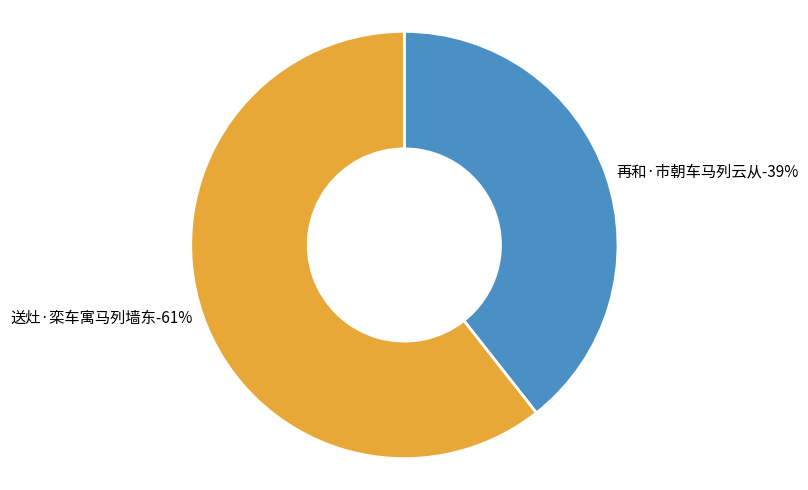

Which slice is the smallest?

再和·市朝车马列云从